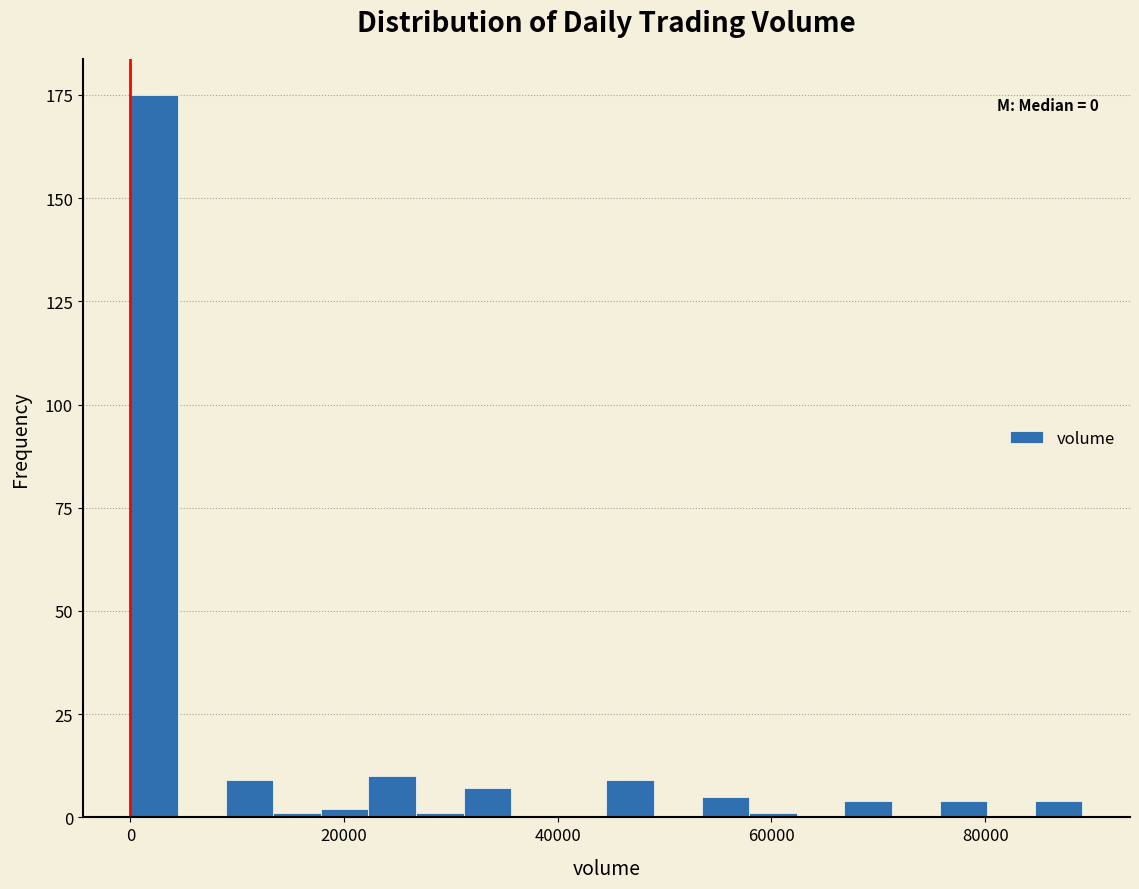

Around what value on the x-axis is the tallest bar? Give the approximate position of its centre, as read against the axis.

2000